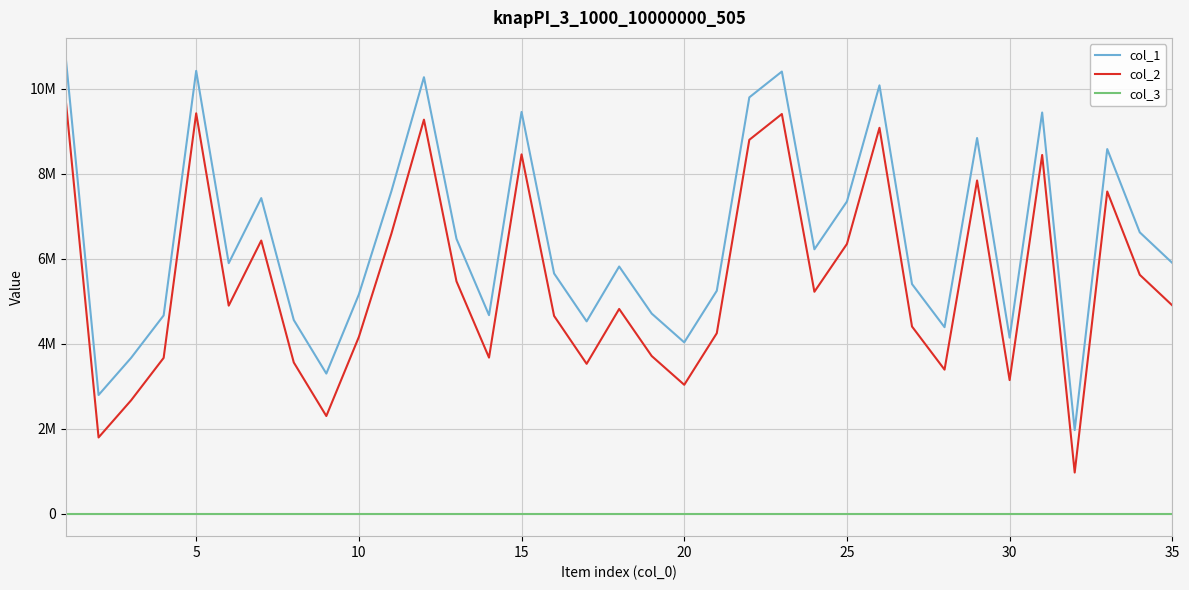

What are all the series names shown in the legend?

col_1, col_2, col_3